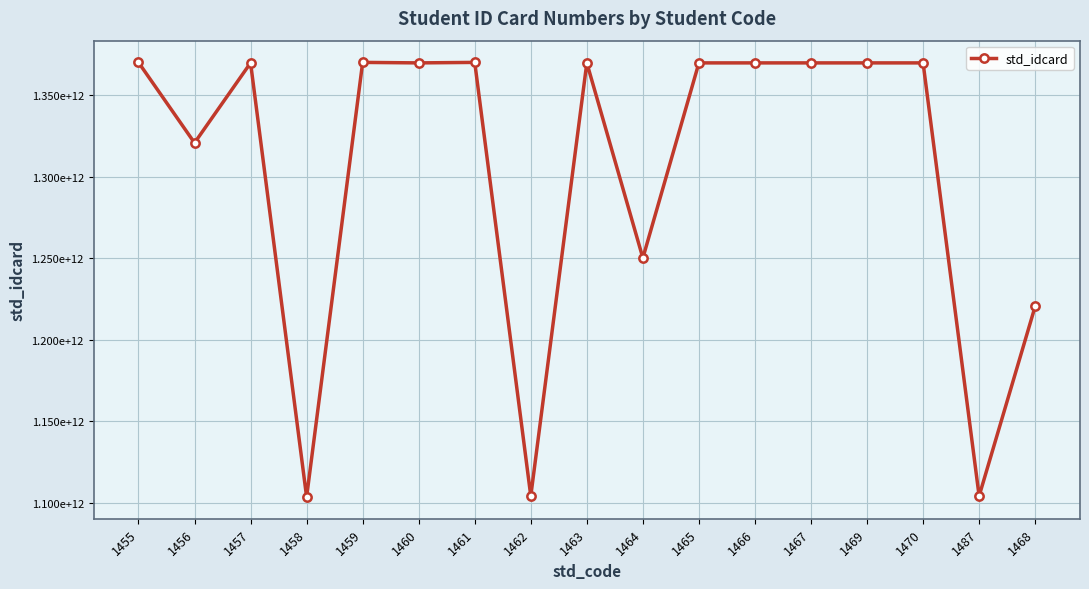

Where is the data nearest to the value 1236802358613?

1464